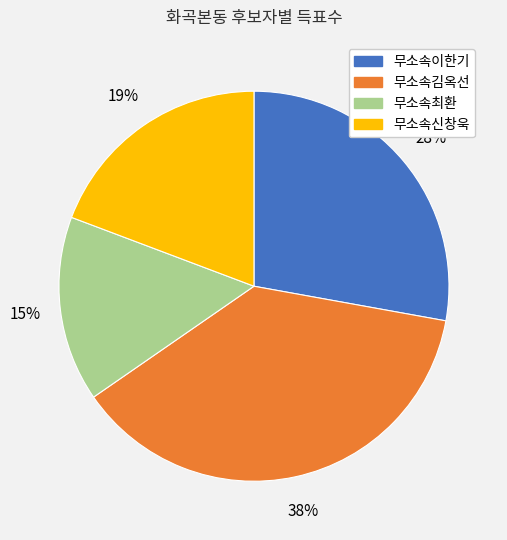

Is it true that 무소속이한기 is 39% of the pie?

False